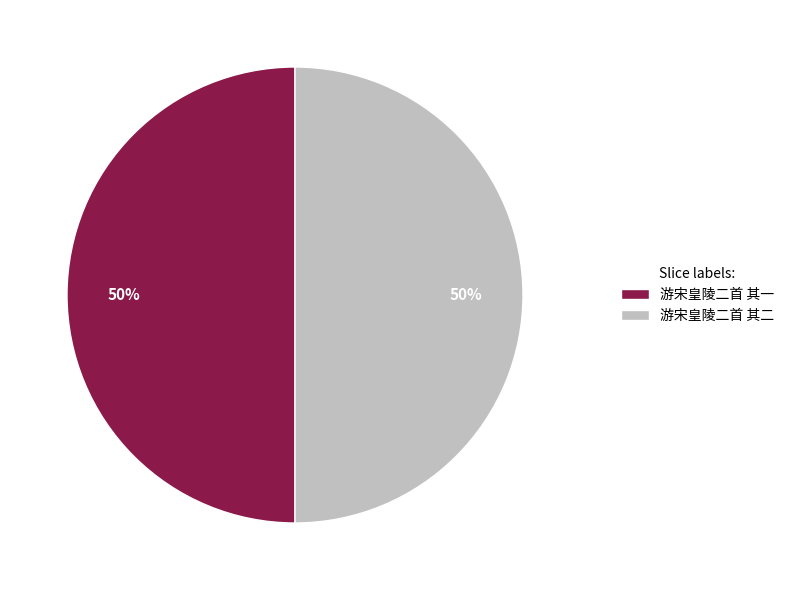

Count the number of slices in the pie.

2